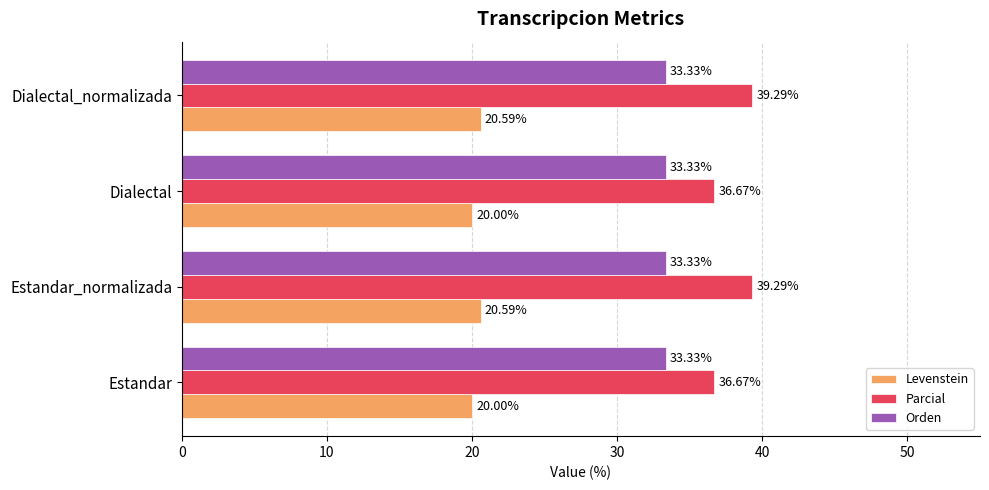

What is the highest value of the Orden series?

33.3